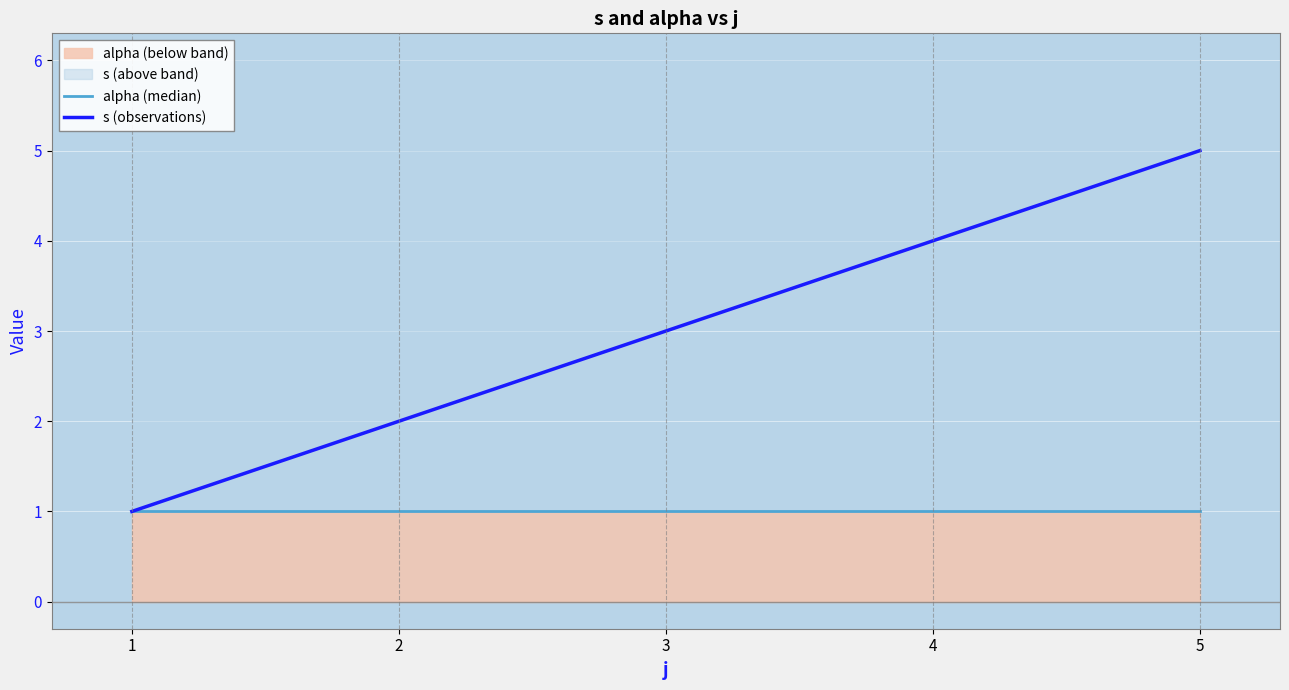

How many s (observations) values are between 2 and 4?

3